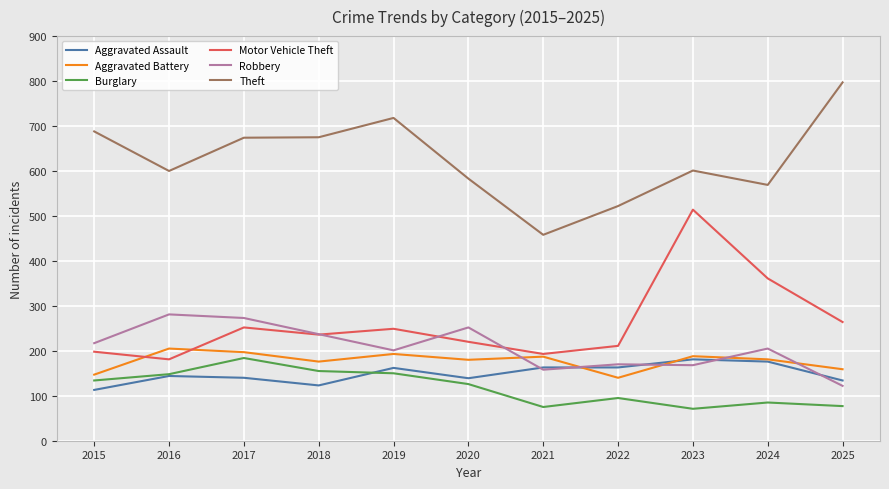

True or false: Burglary and Theft intersect in this chart.

False